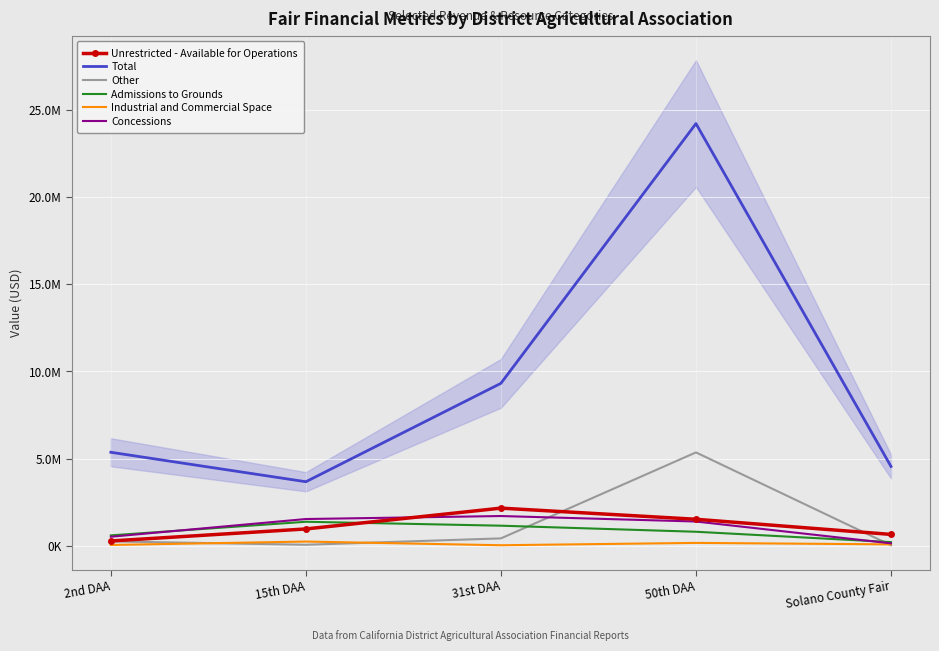

Which category has the lowest value across all series?

Solano County Fair